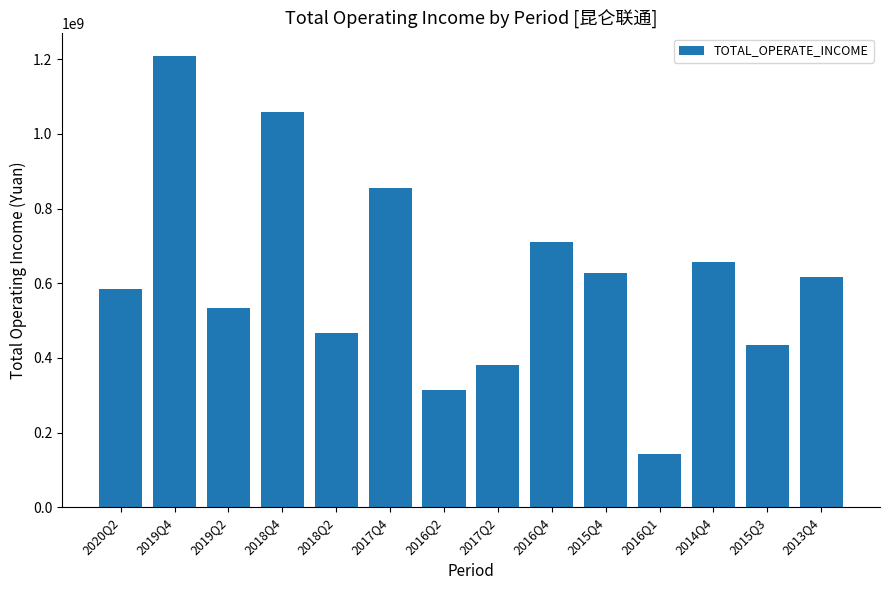

Count the number of categories in the chart.

14